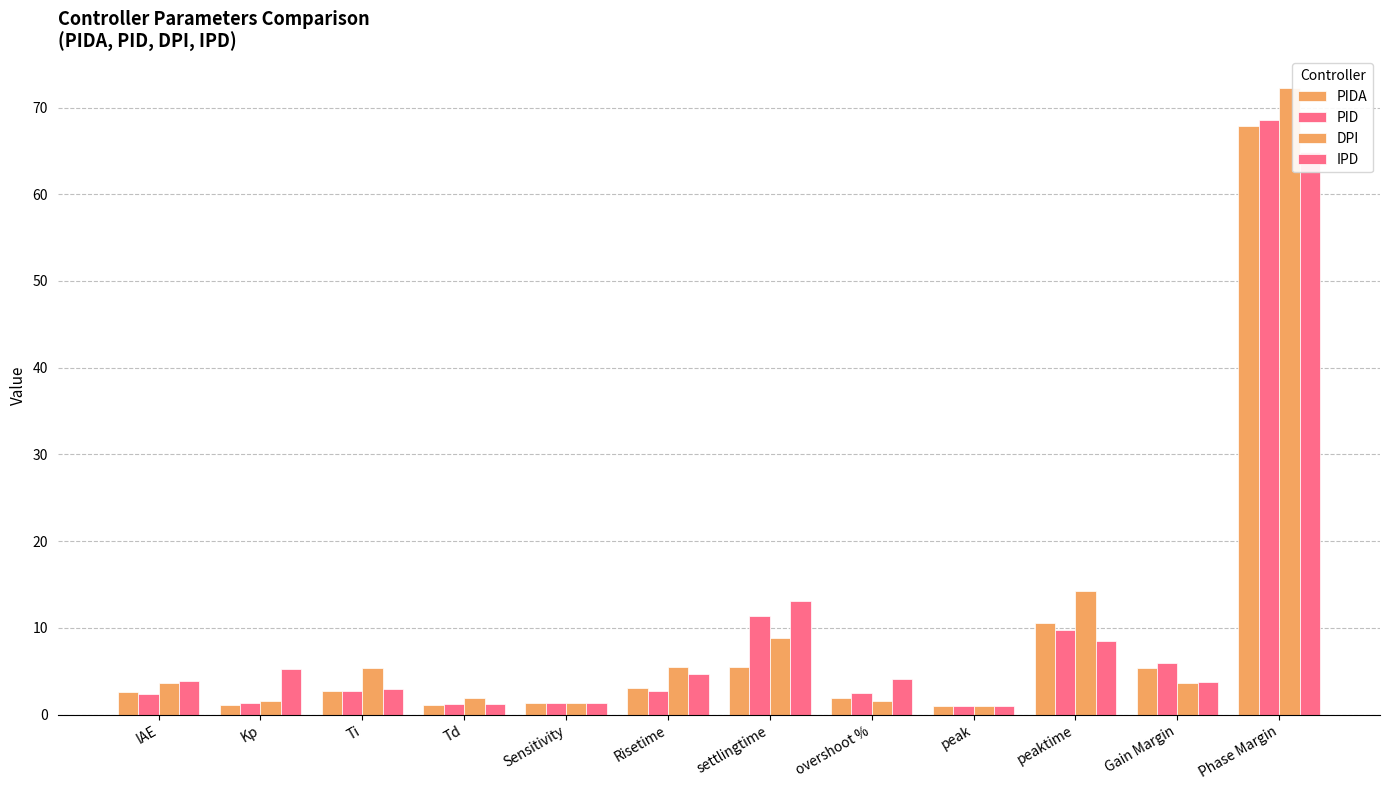

Reading left to right, list all the values displayed in this chart.

PIDA: IAE=2.7	Kp=1.1	Ti=2.7	Td=1.1	Sensitivity=1.4	Risetime=3.1	settlingtime=5.5	overshoot %=1.9	peak=1.0	peaktime=10.5	Gain Margin=5.3	Phase Margin=67.9
PID: IAE=2.4	Kp=1.3	Ti=2.7	Td=1.2	Sensitivity=1.4	Risetime=2.8	settlingtime=11.4	overshoot %=2.5	peak=1.0	peaktime=9.8	Gain Margin=5.9	Phase Margin=68.6
DPI: IAE=3.6	Kp=1.6	Ti=5.3	Td=1.9	Sensitivity=1.4	Risetime=5.4	settlingtime=8.8	overshoot %=1.6	peak=1.0	peaktime=14.2	Gain Margin=3.7	Phase Margin=72.3
IPD: IAE=3.9	Kp=5.3	Ti=3.0	Td=1.2	Sensitivity=1.4	Risetime=4.7	settlingtime=13.1	overshoot %=4.1	peak=1.0	peaktime=8.5	Gain Margin=3.8	Phase Margin=64.9